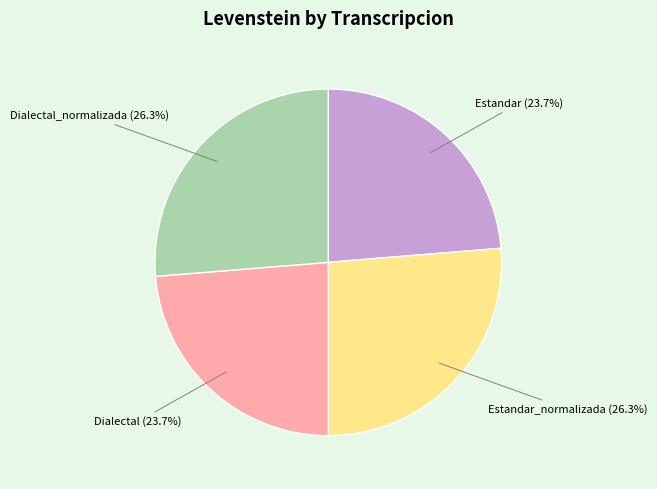

Does any single category account for the majority?

No